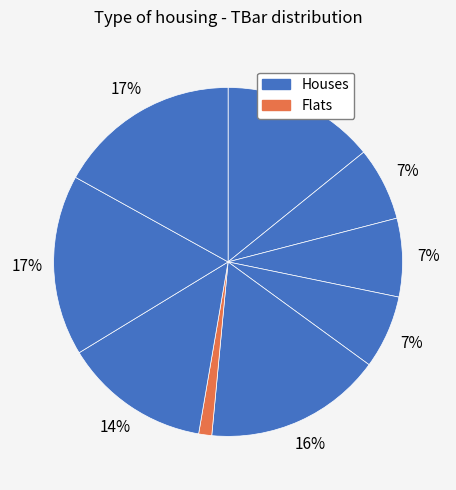

Does any single category account for the majority?

No